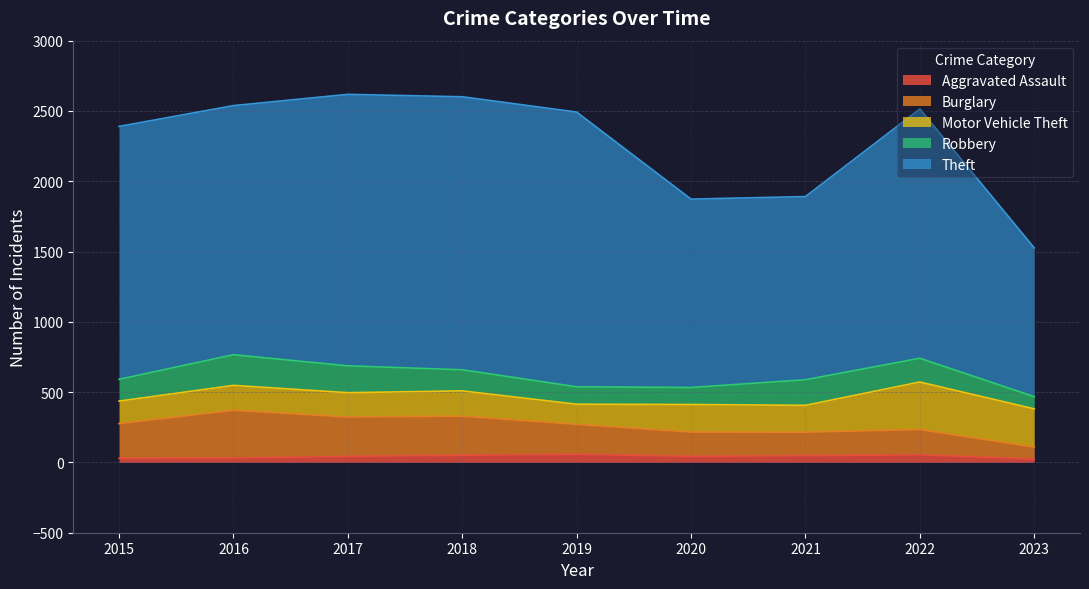

Between which two adjacent categories do Burglary and Robbery first intersect?

2020 and 2021